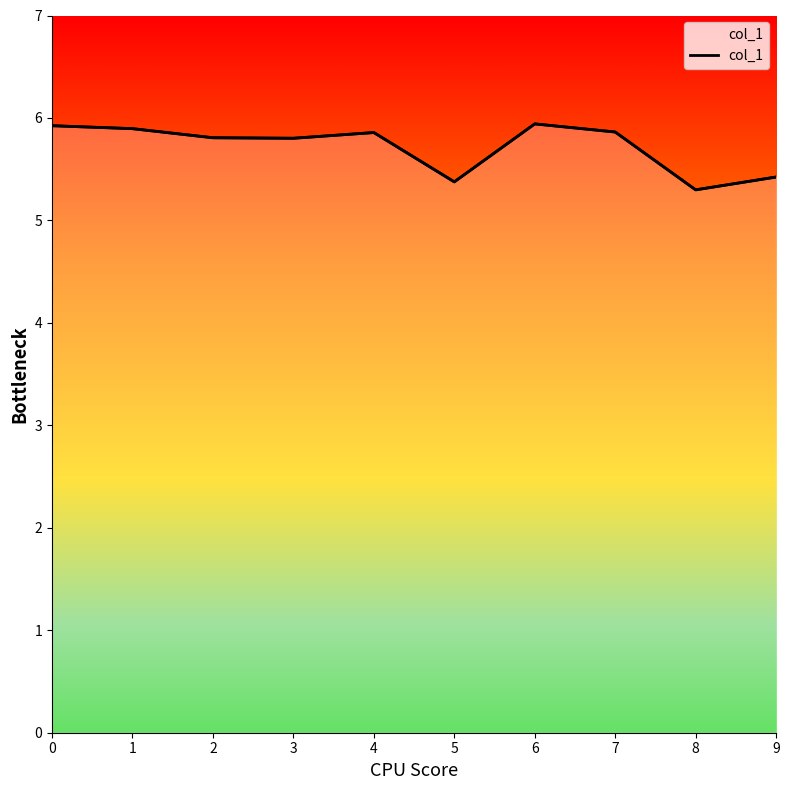

What is the difference between the second highest and second lowest values?

0.5